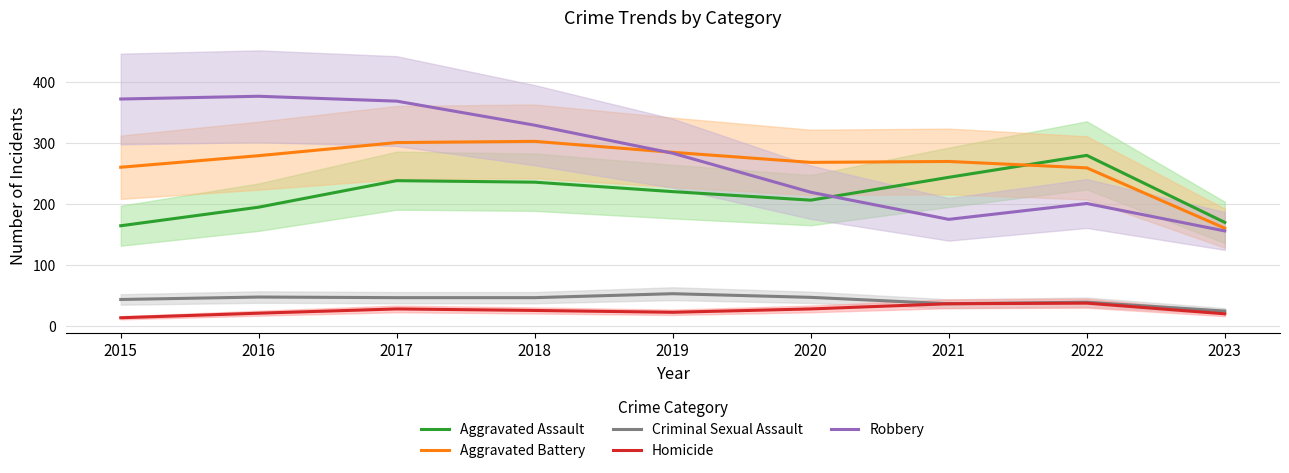

At how many categories does at least one series exceed 256?

8